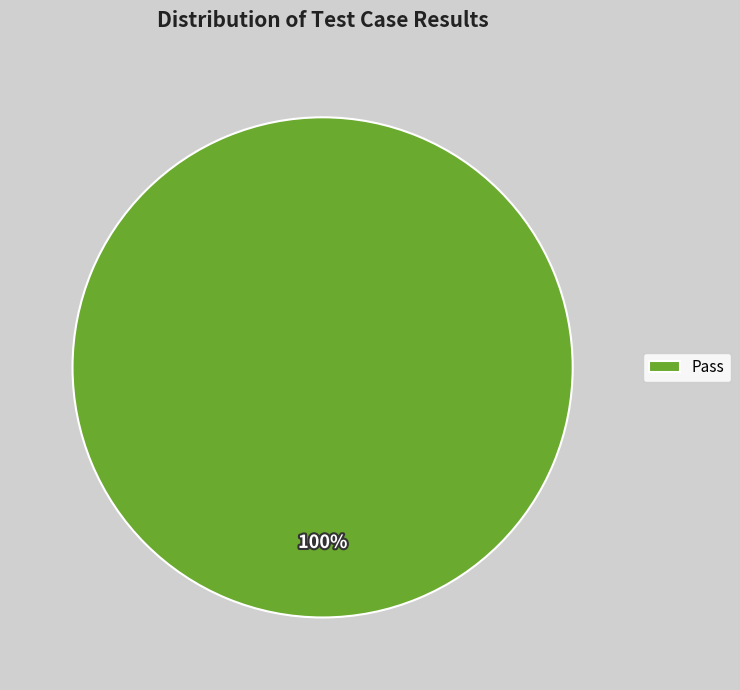

Rank the categories by value from highest to lowest.

Pass